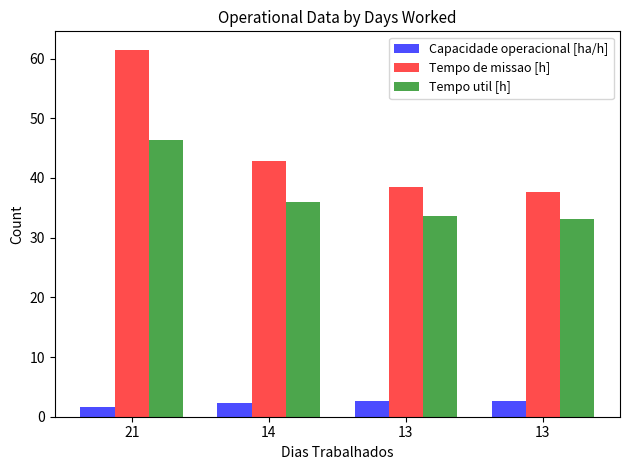

Rank the series by their maximum value, from lowest to highest.

Capacidade operacional [ha/h], Tempo util [h], Tempo de missao [h]